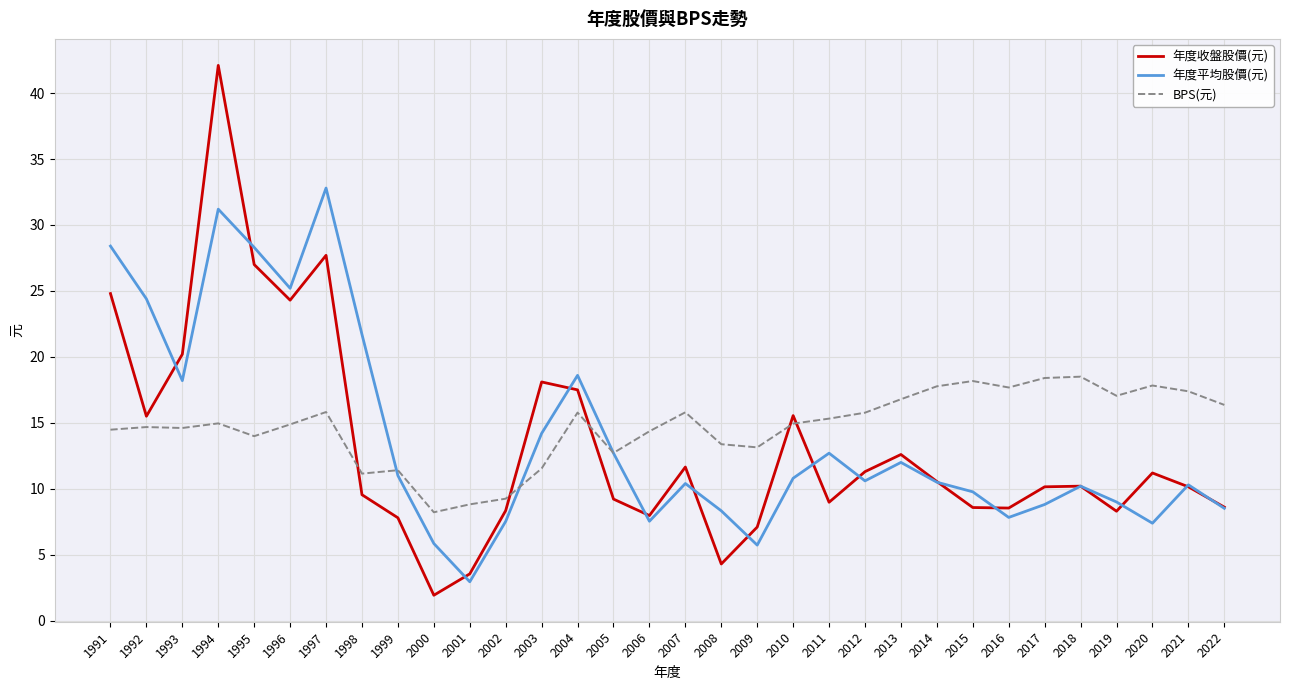

List the series in order of their overall mean, lowest first.

年度收盤股價(元), 年度平均股價(元), BPS(元)